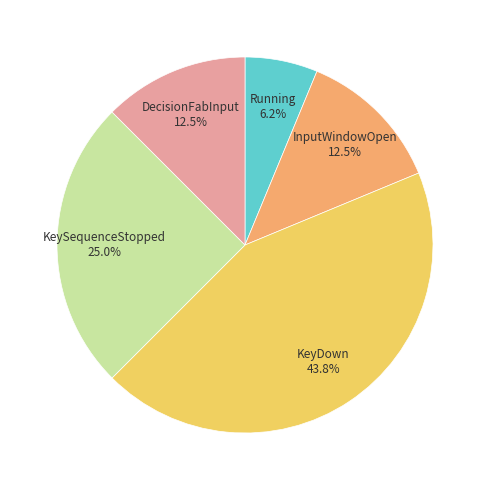

Which slice is the largest?

KeyDown